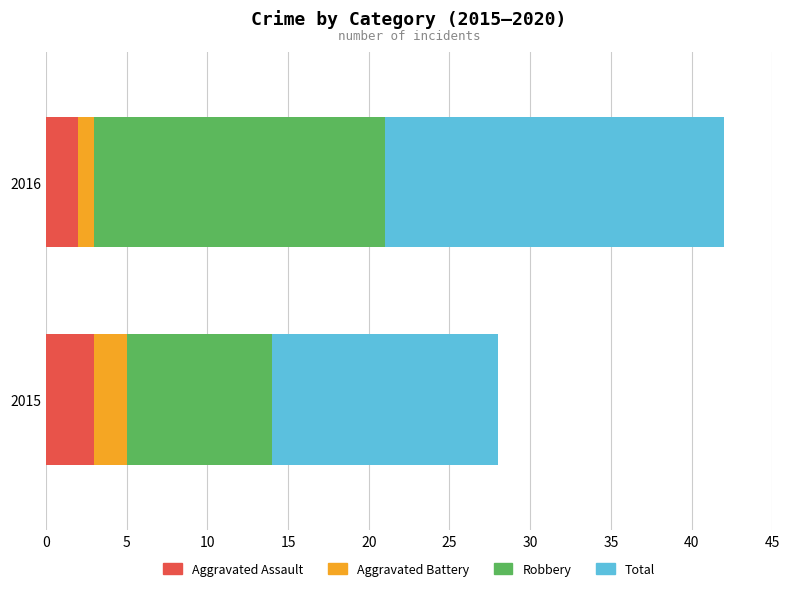

Between 5 and 25, which series saw the biggest shift?

Robbery